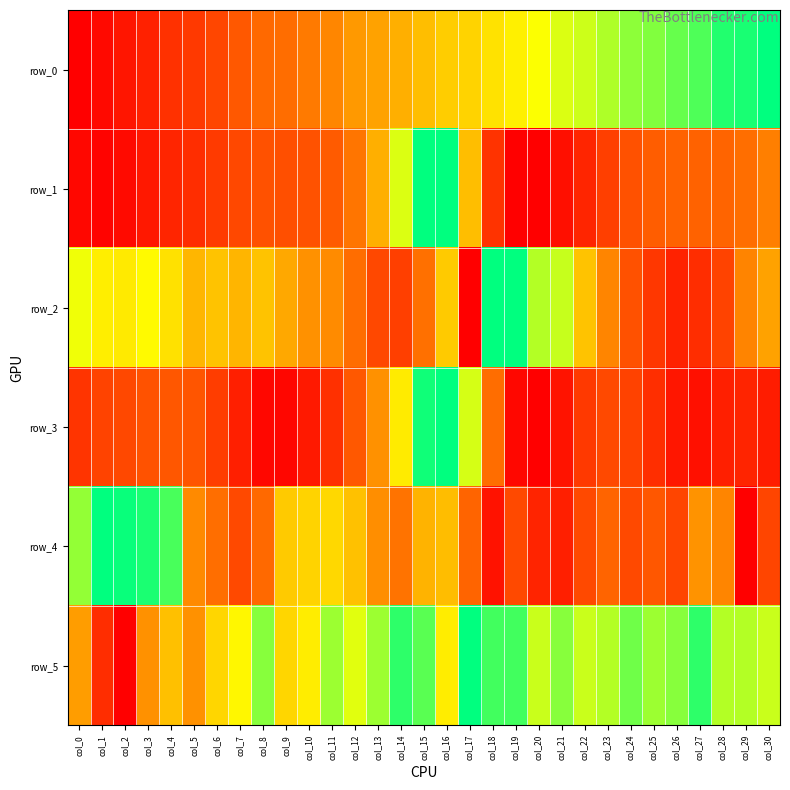

How many values in the row_4 series exceed 0?

30